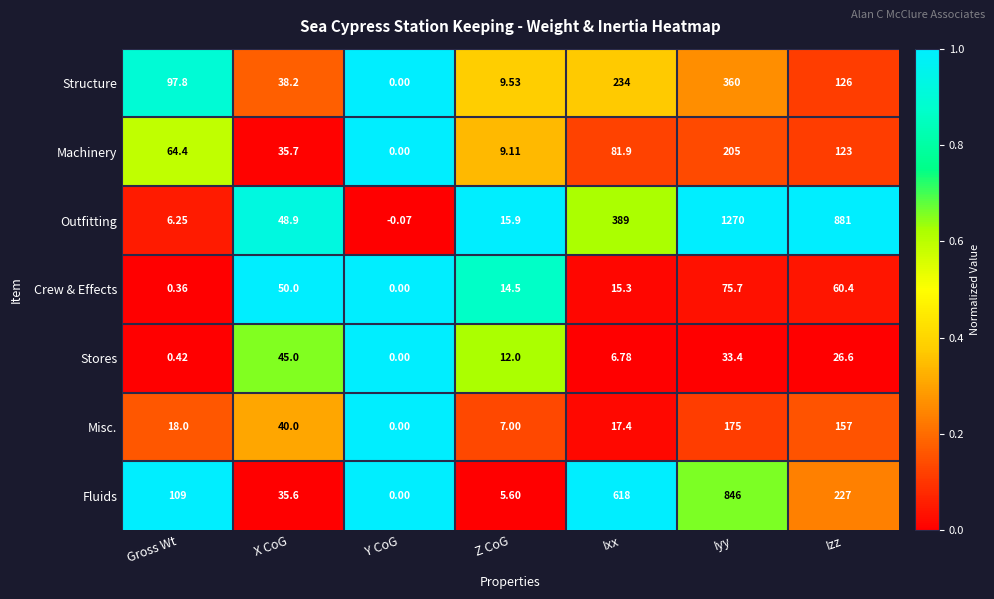

Which series changed the most between X CoG and Y CoG?

Crew & Effects